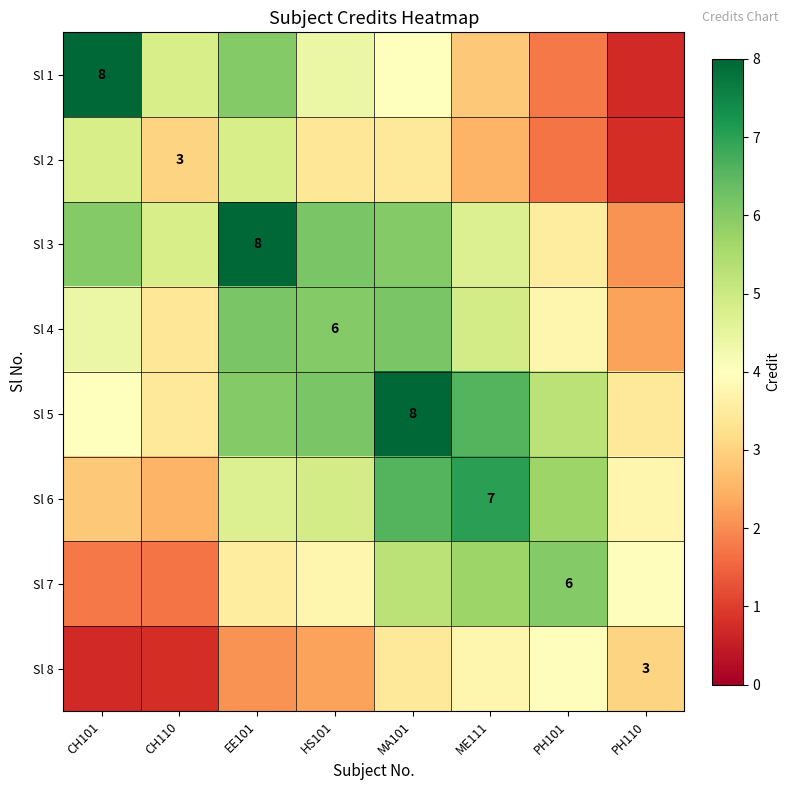

How many data points does each series have?

8